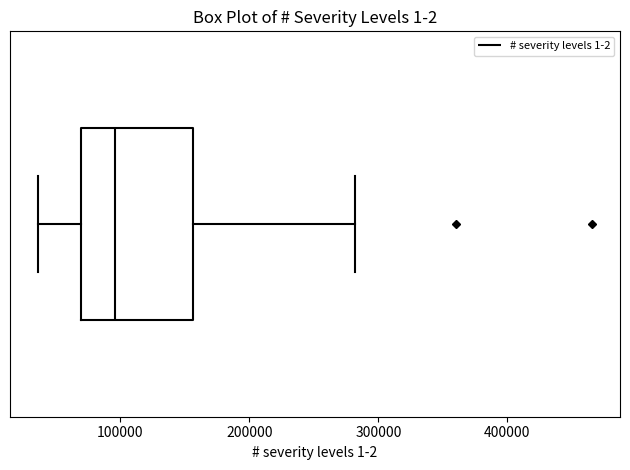

Where does the median line of the box sit on the x-axis? The values are not printed on the chart, so give them approximately, as read against the axis.

100000